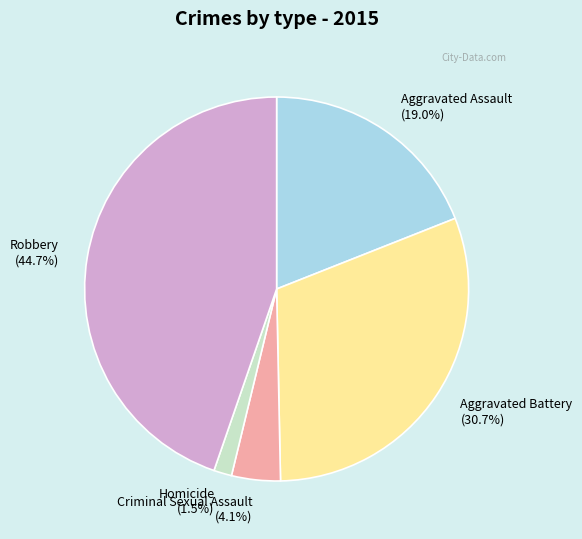

To the nearest percent, what percentage of the pie is Criminal Sexual Assault?

4%